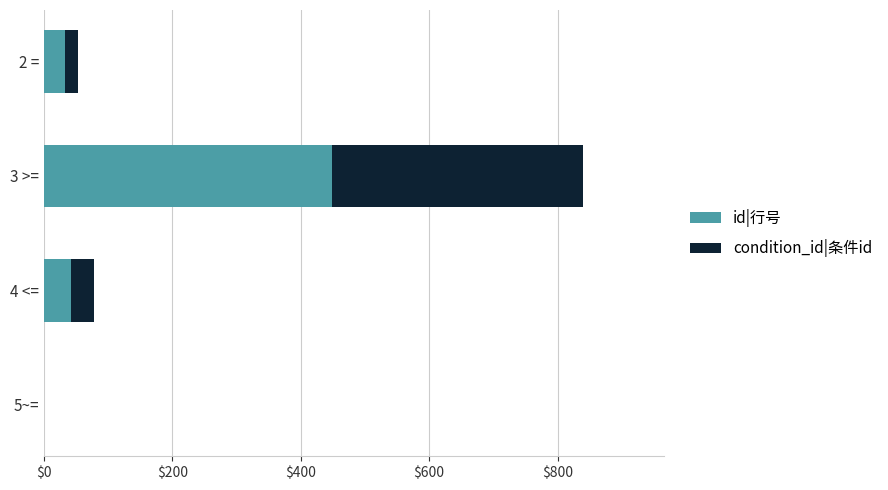

Which category has the highest value in the id|行号 series?

3 >=